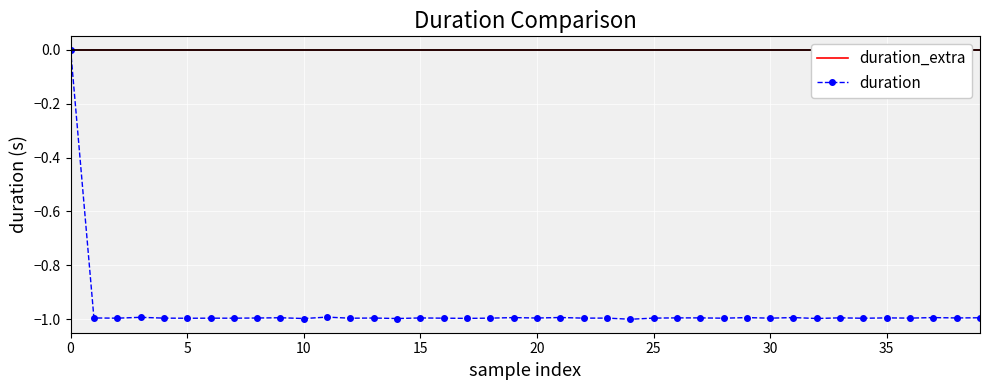

How many categories are shown in the chart?

40